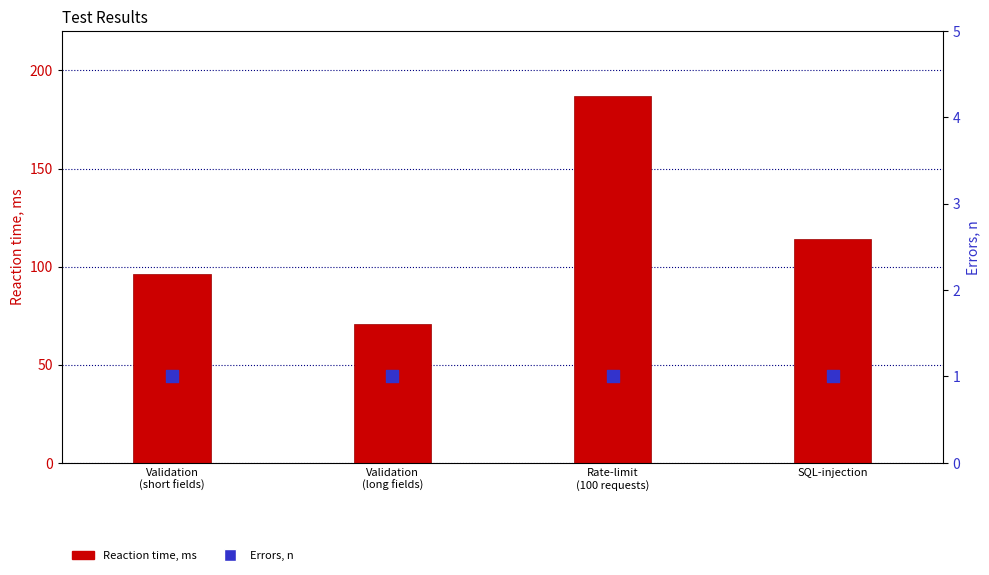

Which series has the largest total across all categories?

Reaction time, ms